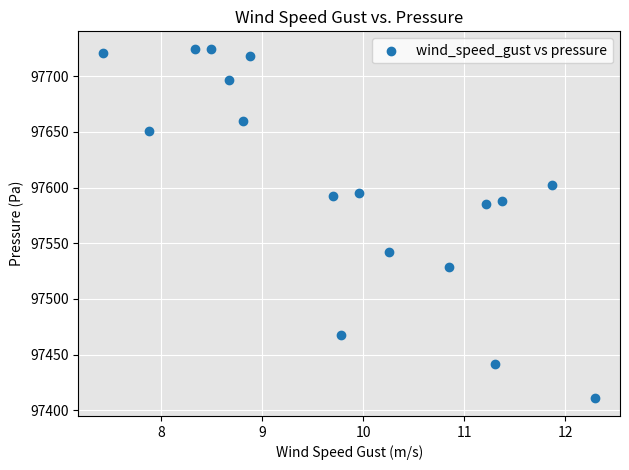

What is the range of X values (max minus min)?

4.9